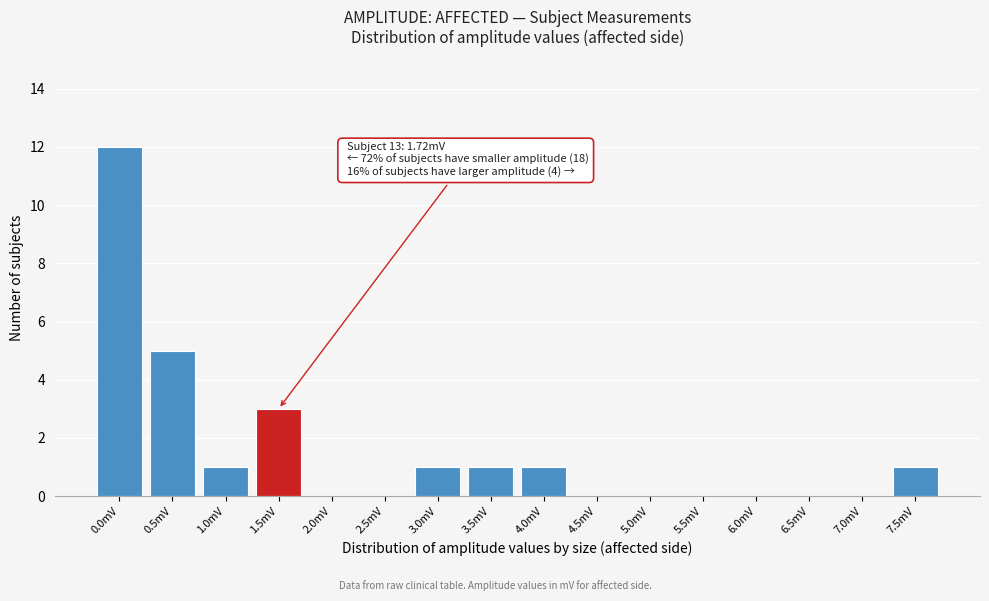

Reading left to right, transcribe all the data shown in this chart.

0.0mV=12	0.5mV=5	1.0mV=1	1.5mV=3	2.0mV=0	2.5mV=0	3.0mV=1	3.5mV=1	4.0mV=1	4.5mV=0	5.0mV=0	5.5mV=0	6.0mV=0	6.5mV=0	7.0mV=0	7.5mV=1